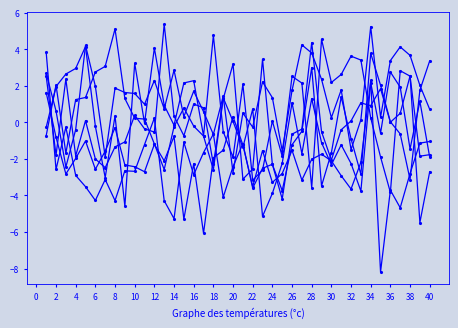

How many series are shown in this chart?

6